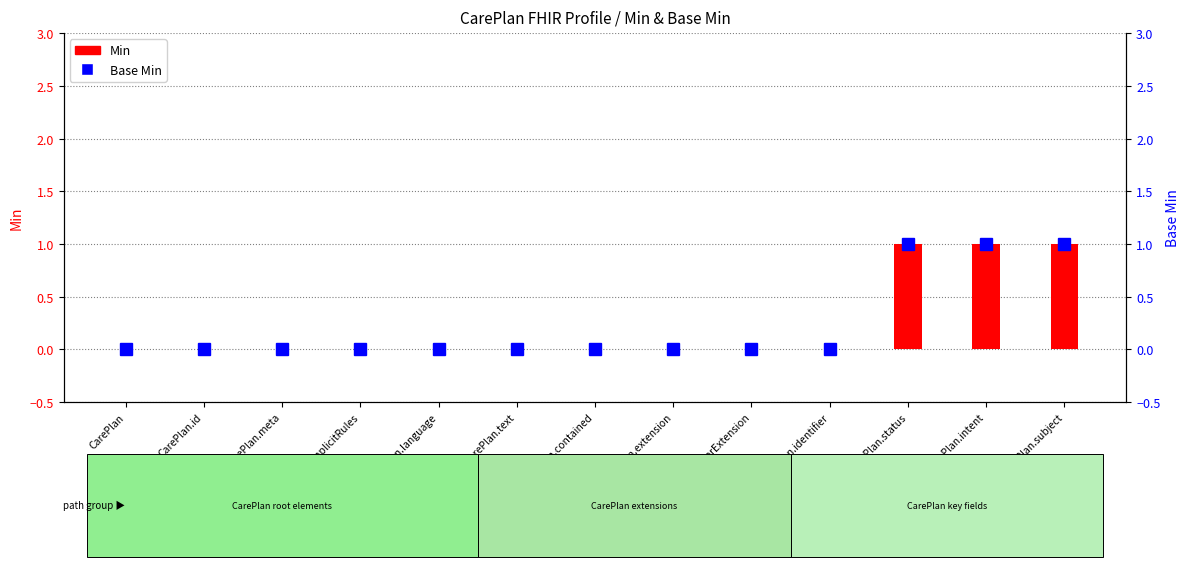

Reading left to right, transcribe all the data shown in this chart.

Min: 0	0	0	0	0	0	0	0	0	0	1	1	1
Base Min: 0	0	0	0	0	0	0	0	0	0	1	1	1